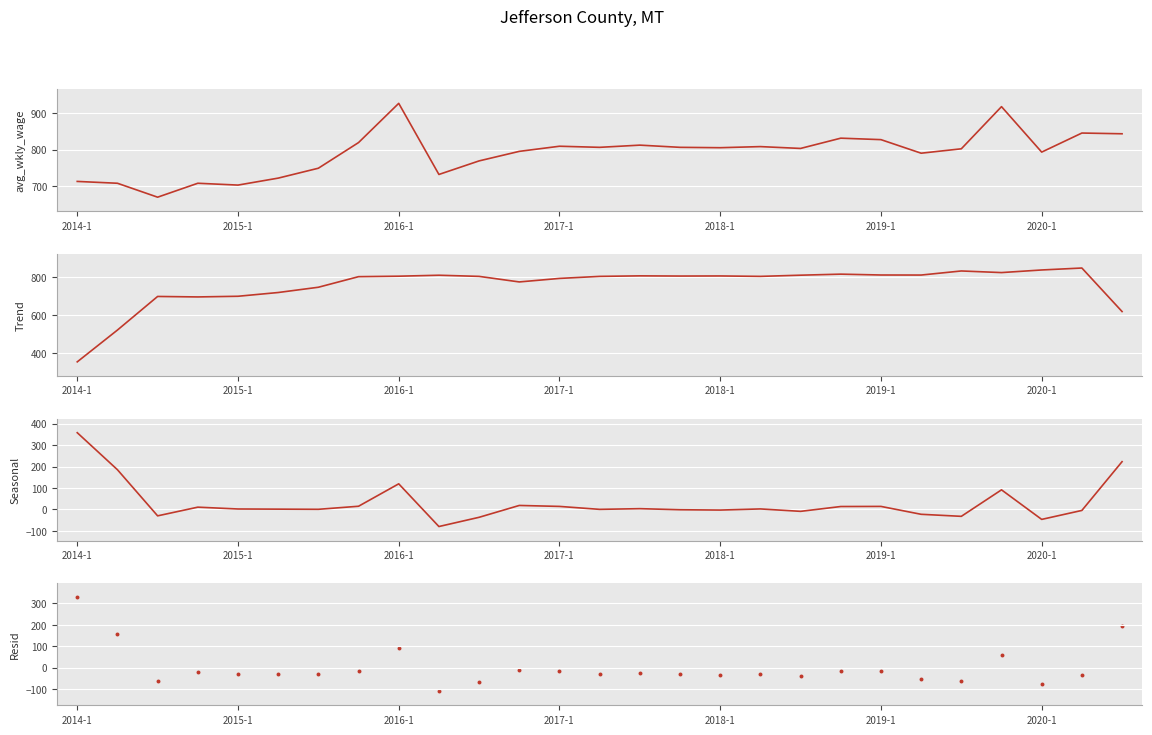

Is the value of Trend at 2019-1 greater than the value of avg_wkly_wage at 9?

No